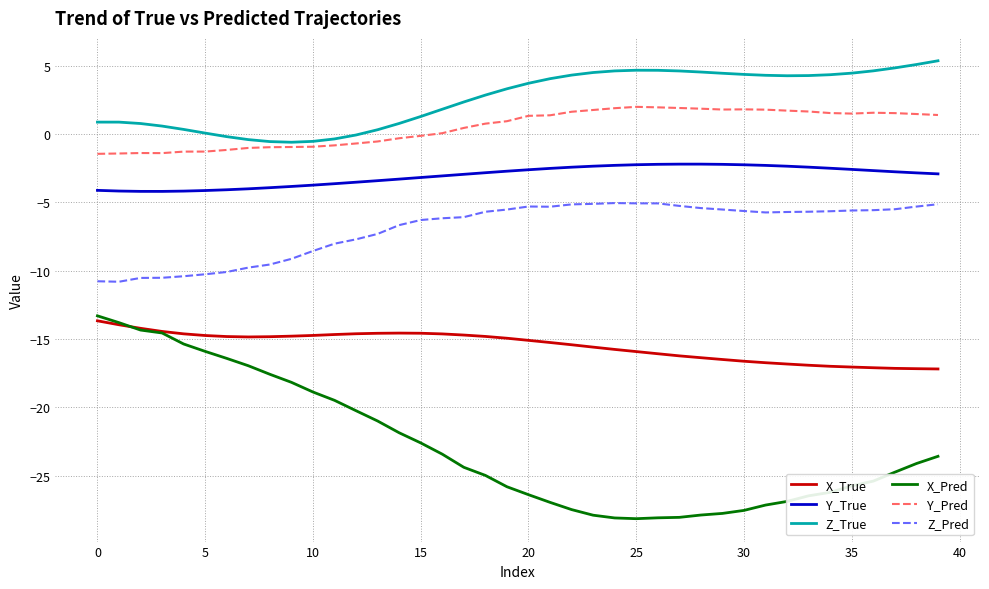

What are all the series names shown in the legend?

X_True, Y_True, Z_True, X_Pred, Y_Pred, Z_Pred